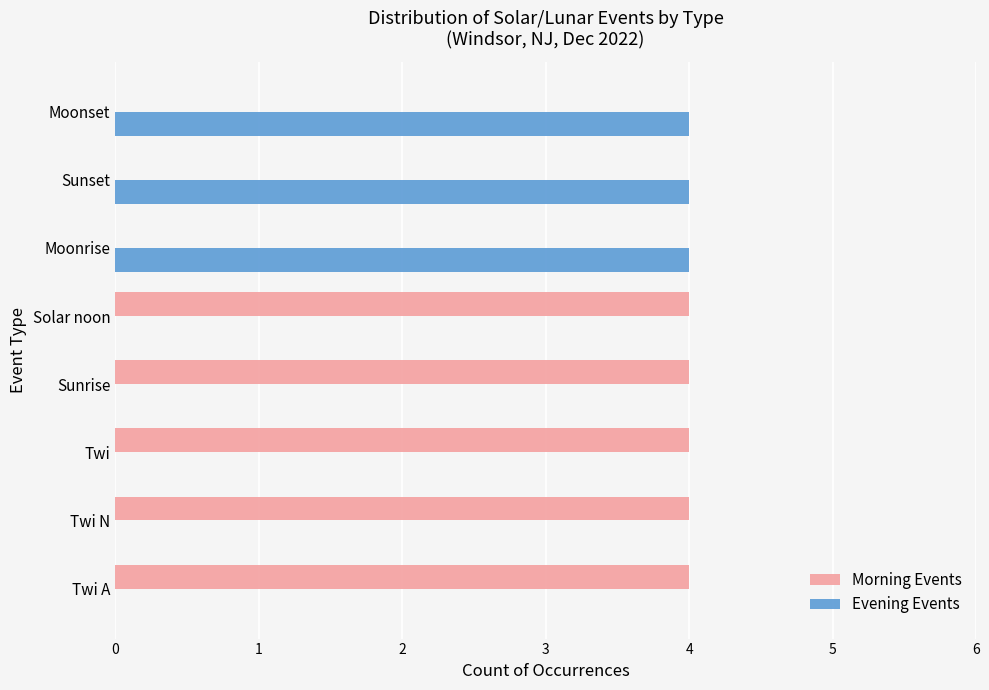

The value of Morning Events at Moonset is -2. True or false?

False